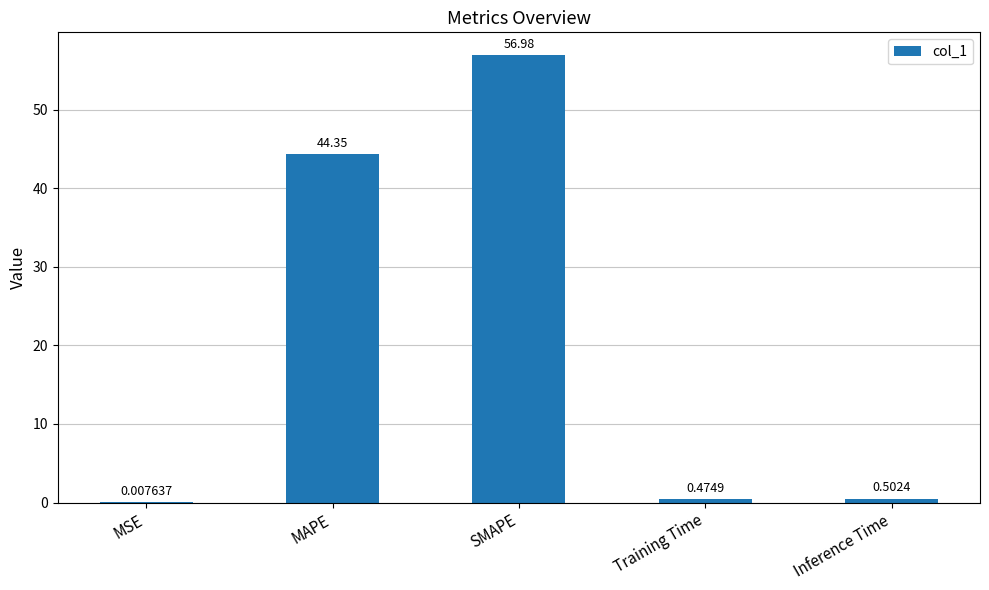

How many series are shown in this chart?

1